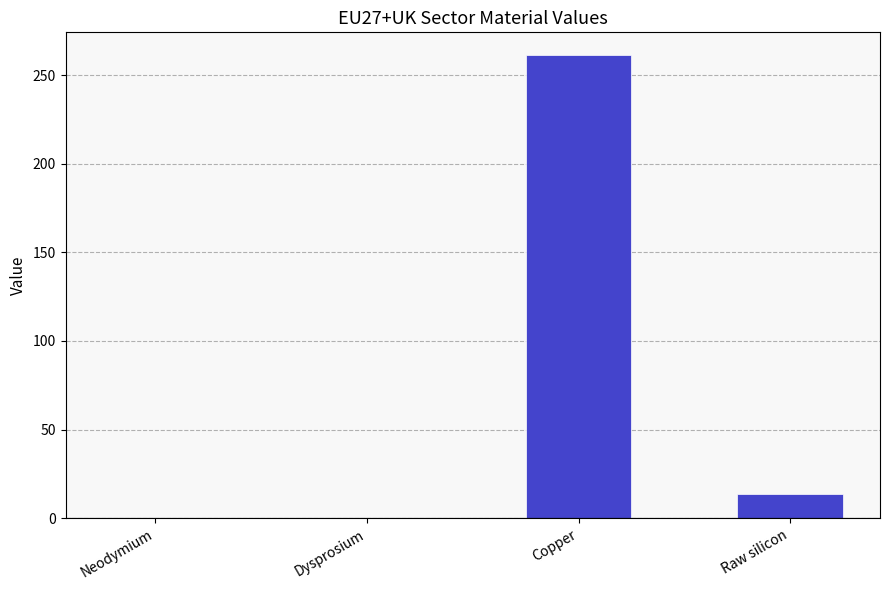

What is the average value?

68.8